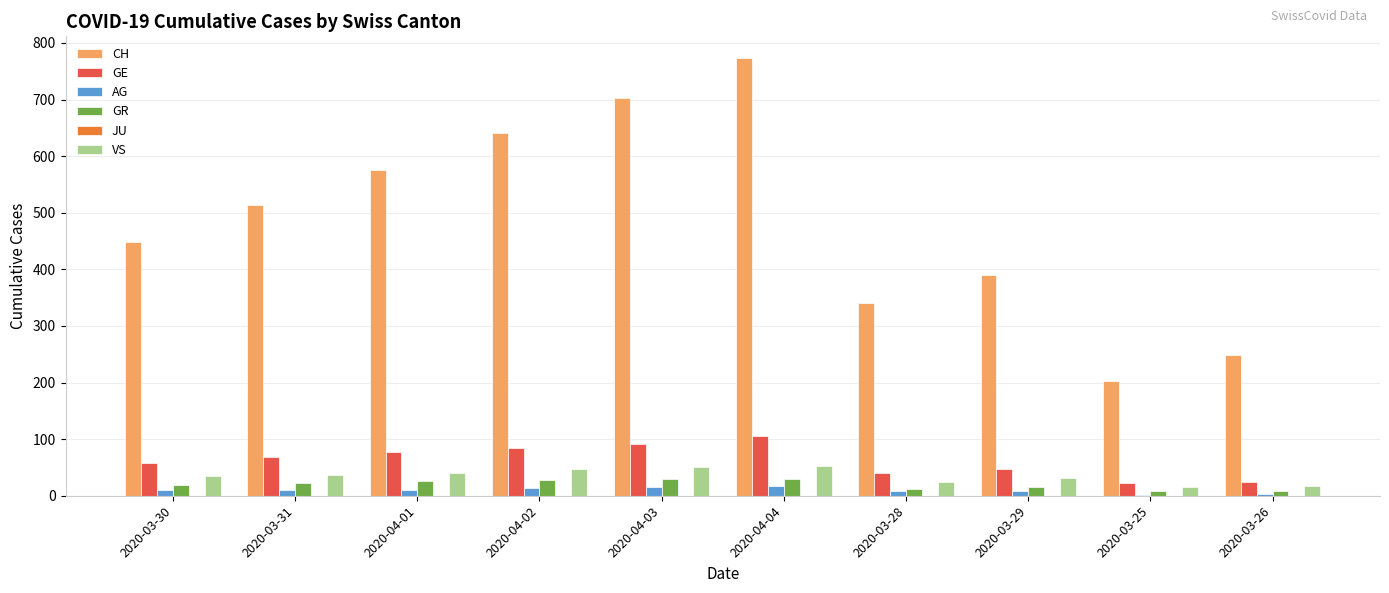

Which series has the largest total across all categories?

CH